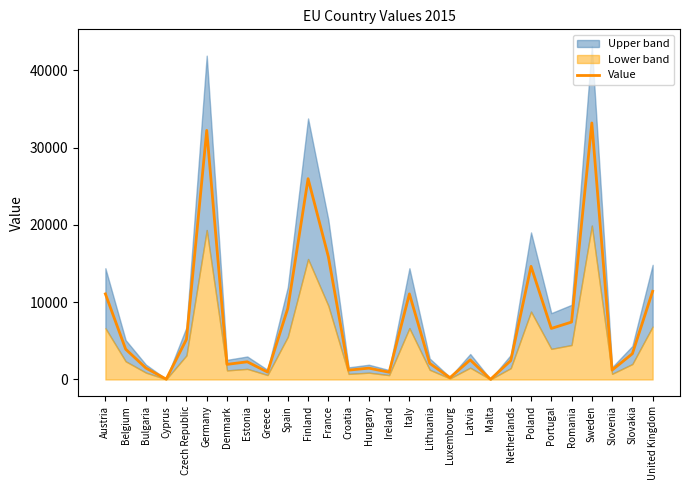

Between Estonia and Poland, which is larger?

Poland